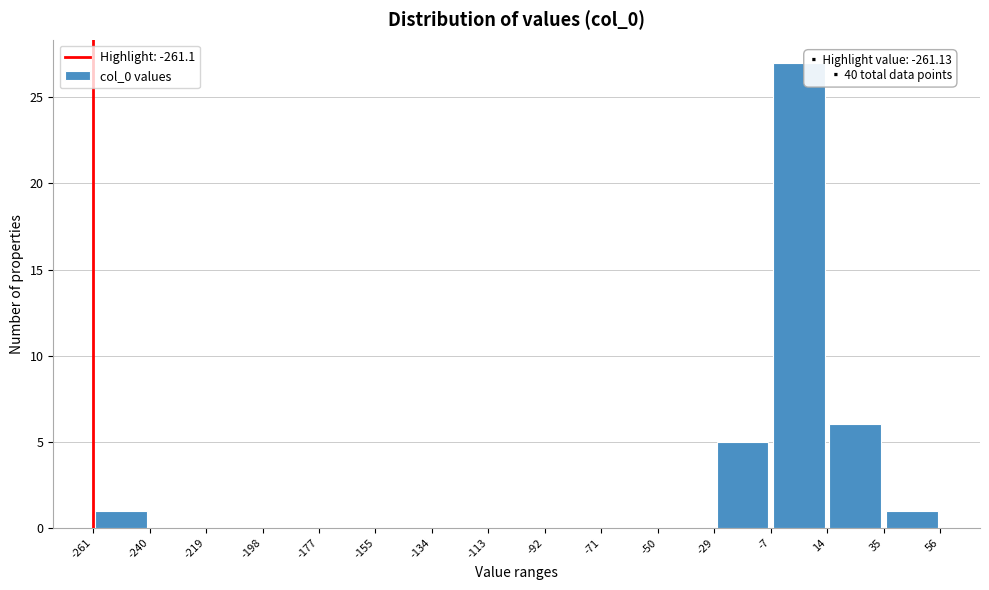

Over which range of the x-axis is the bar tallest?

-7 to 14